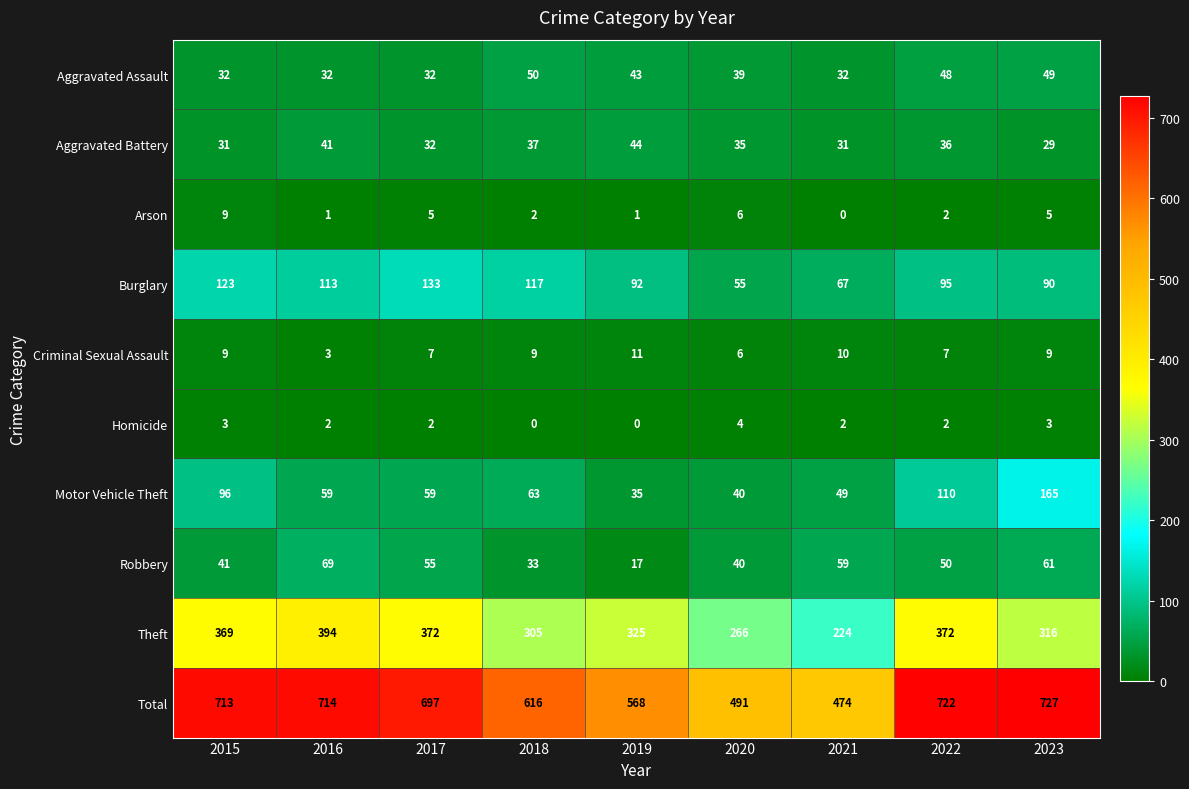

What is the sum of all Total values?

5722